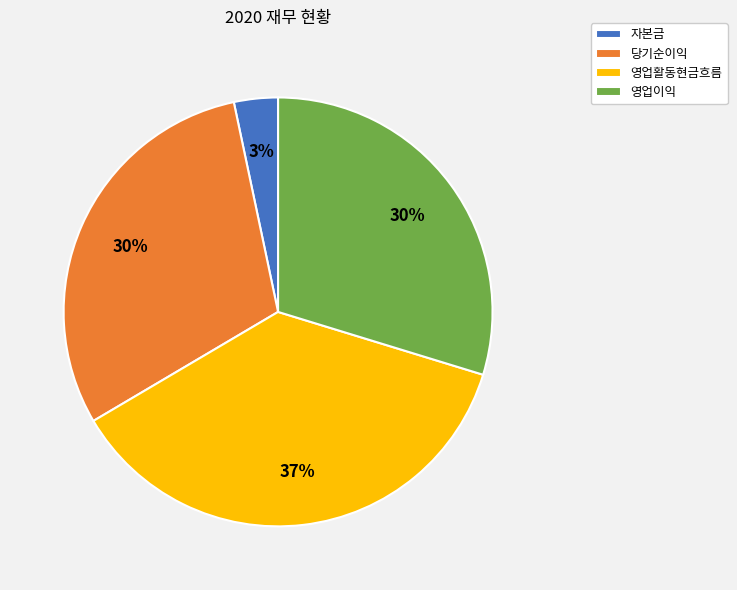

To the nearest percent, what is the combined percentage of 영업이익 and 당기순이익?

60%